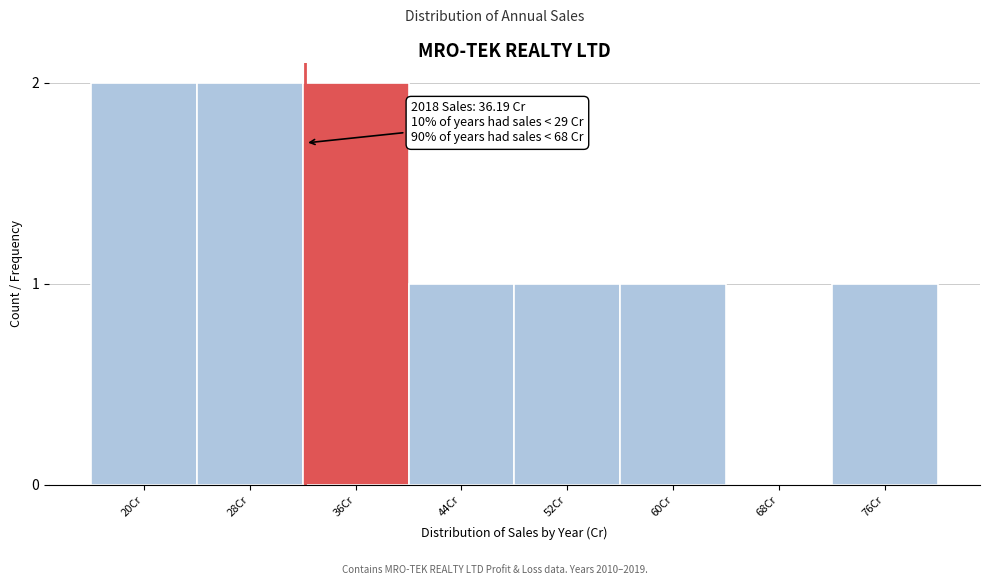

Reading right to left, extract all data points from this chart.

76Cr=1	68Cr=0	60Cr=1	52Cr=1	44Cr=1	36Cr=2	28Cr=2	20Cr=2